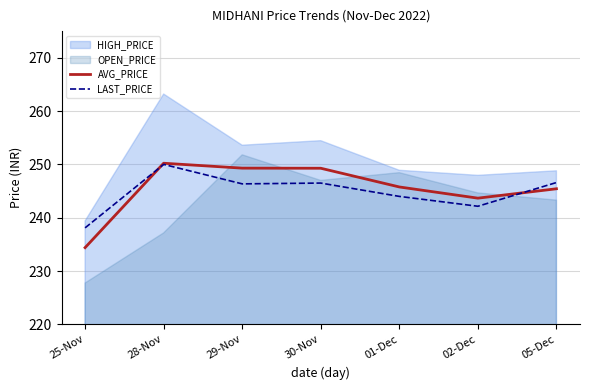

True or false: AVG_PRICE has a value of 249.3 at 29-Nov.

True